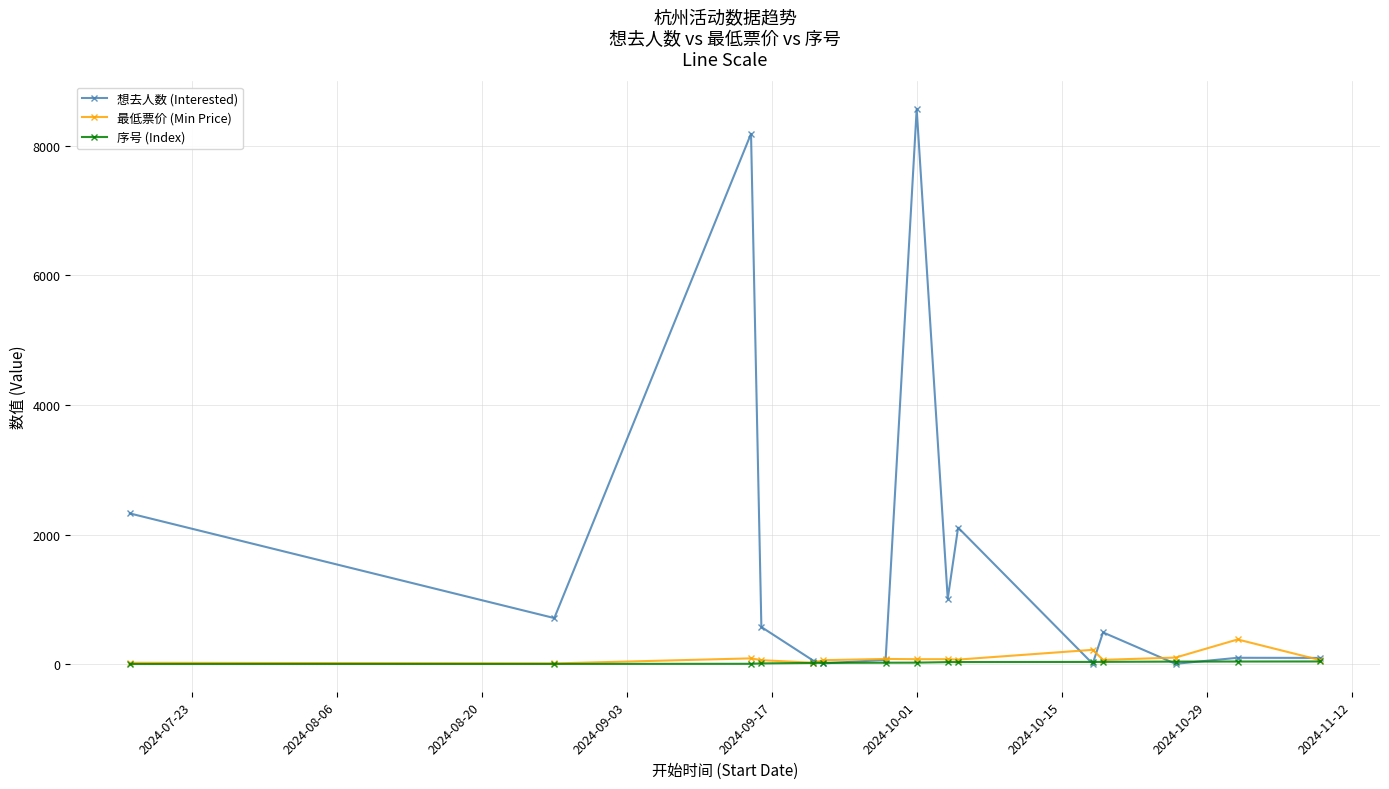

True or false: 想去人数 (Interested) has more than 2 interior local peaks.

True